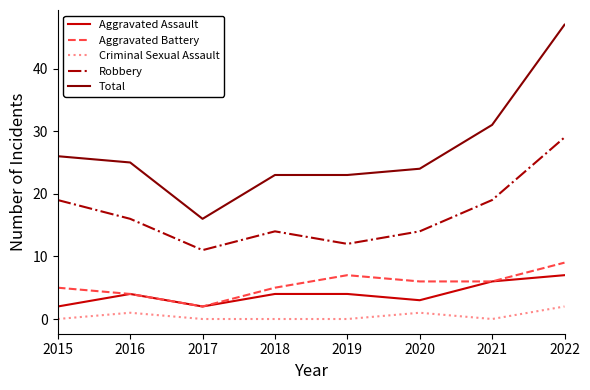

True or false: Robbery and Criminal Sexual Assault cross at least once.

False